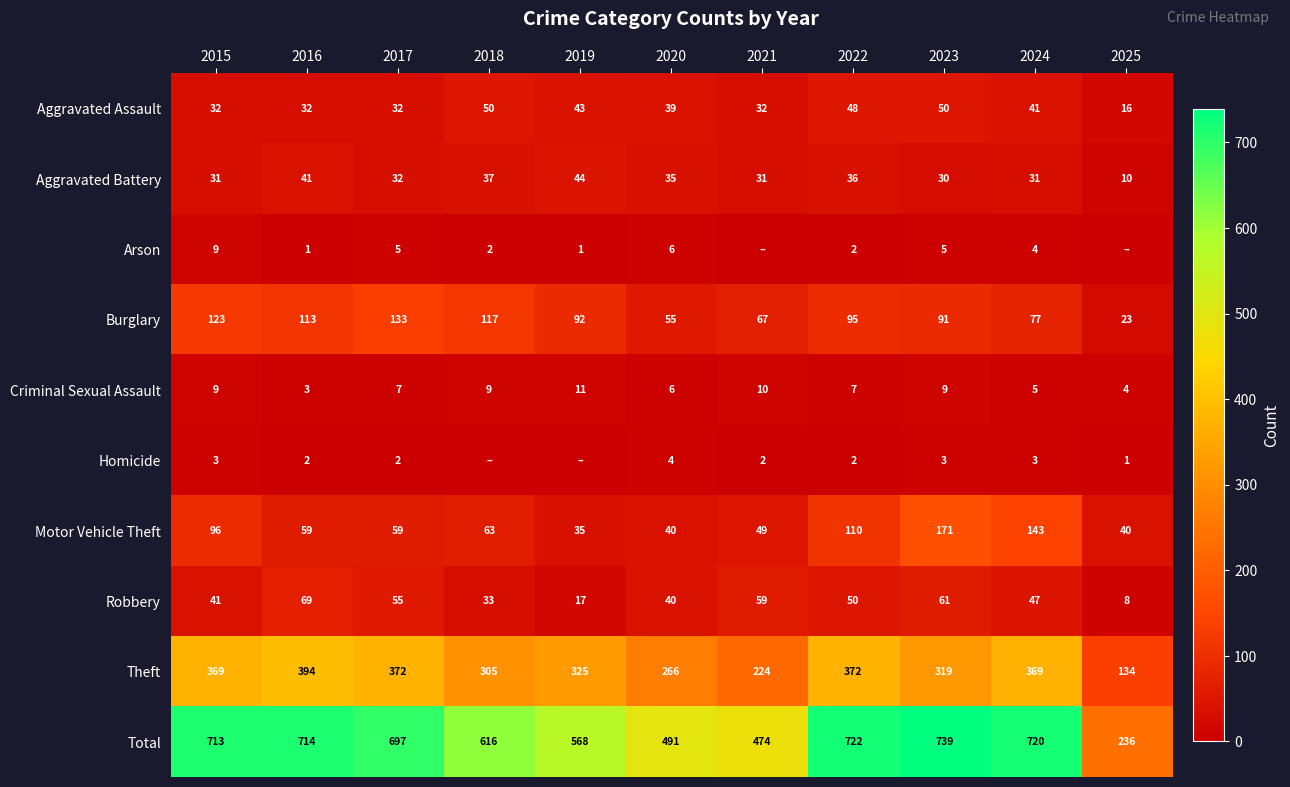

What is the sum of the Burglary values at 2016 and 2018?

230